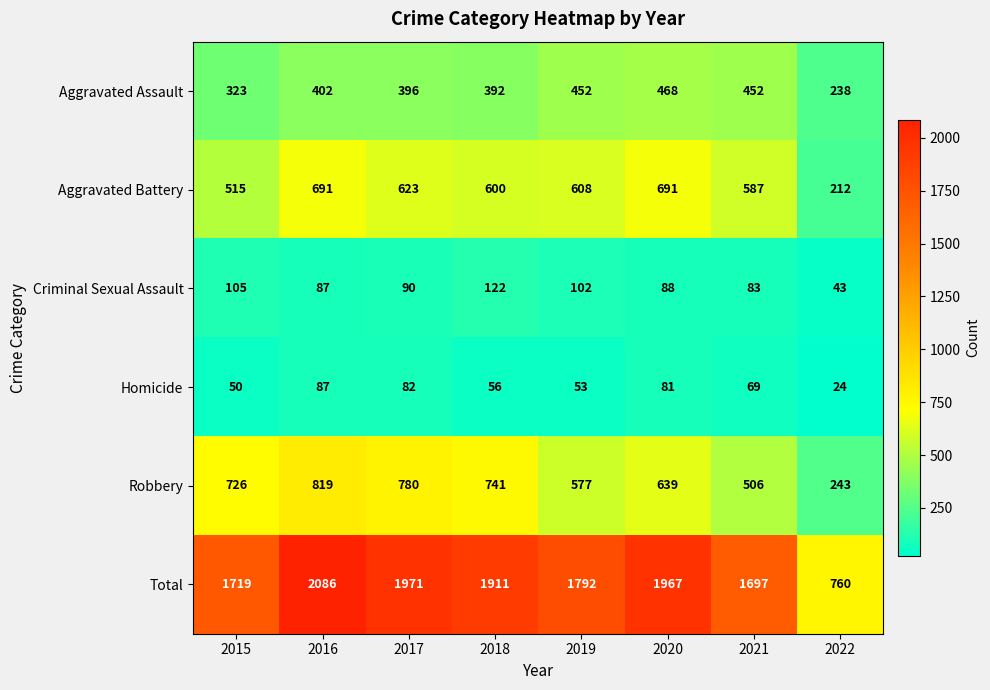

Which series has the largest total across all categories?

Total